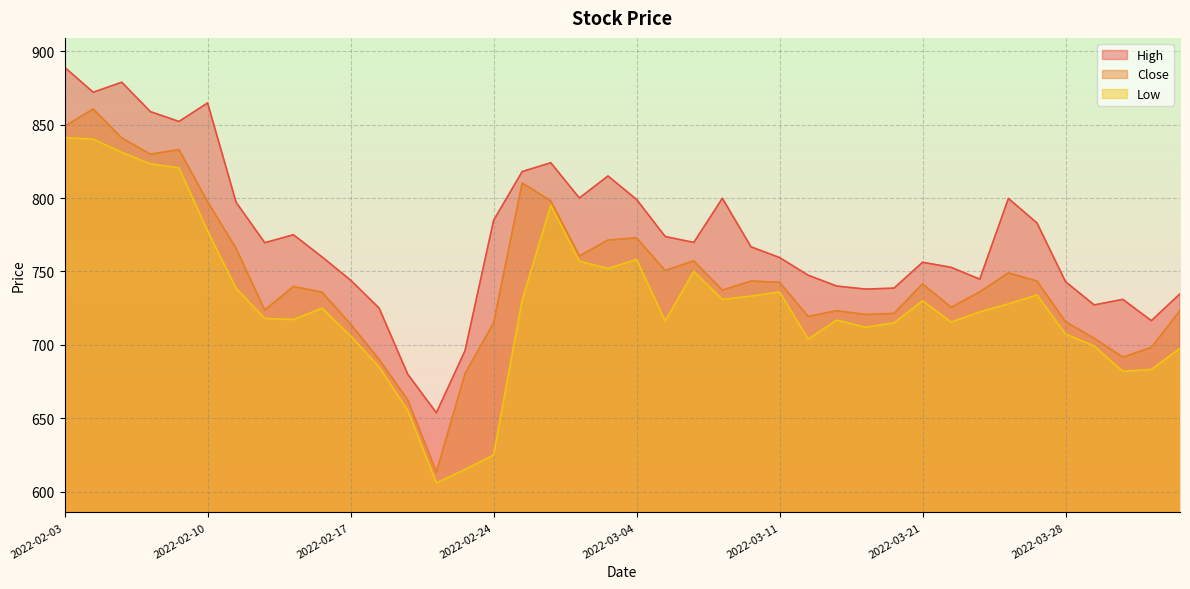

True or false: Close has more than 1 interior local peaks.

True